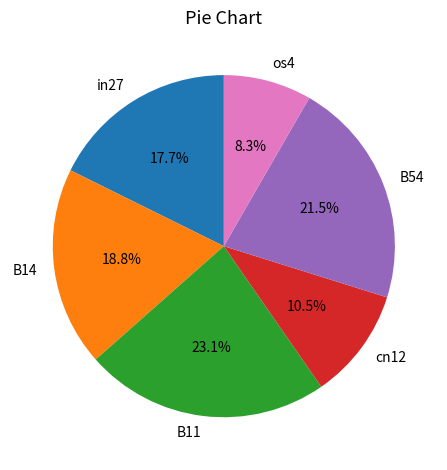

Approximately how many times larger is the value at cn12 compared to B11?

0.5